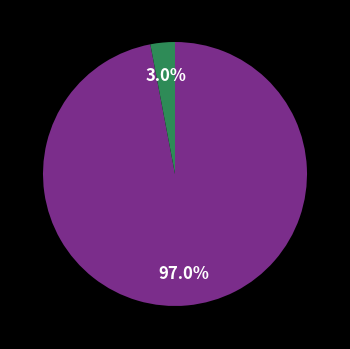

Does any single category account for the majority?

Yes